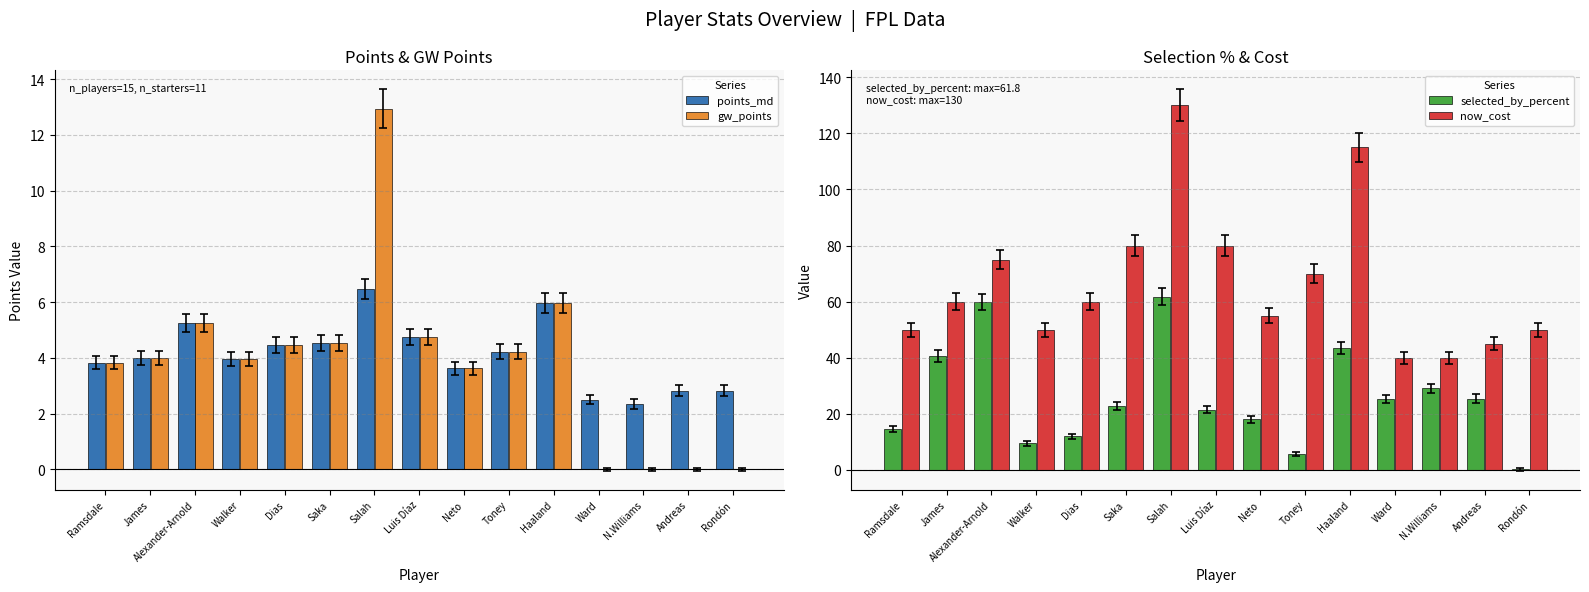

What is the sum of all selected_by_percent values?

389.5